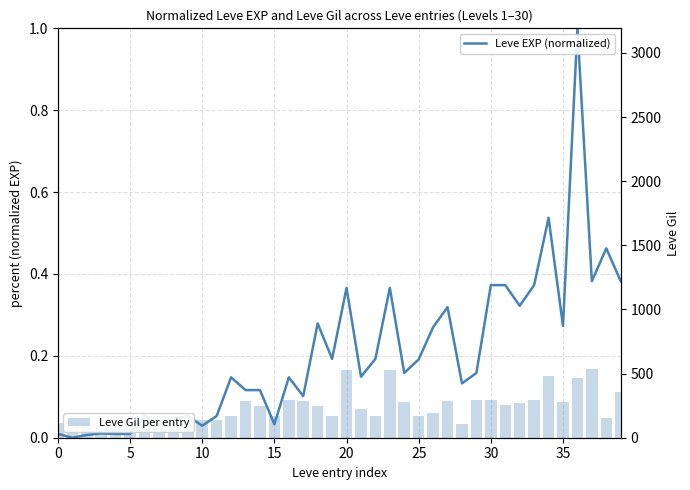

Reading left to right, transcribe all the data shown in this chart.

Leve EXP (normalized): 0.0	0.0	0.0	0.0	0.0	0.0	0.1	0.0	0.0	0.1	0.0	0.1	0.1	0.1	0.1	0.0	0.1	0.1	0.3	0.2	0.4	0.1	0.2	0.4	0.2	0.2	0.3	0.3	0.1	0.2	0.4	0.4	0.3	0.4	0.5	0.3	1.0	0.4	0.5	0.4
Leve Gil per entry: 113.0	116.0	112.0	112.0	113.0	112.0	139.0	170.0	169.0	139.0	140.0	139.0	168.0	288.0	250.0	168.0	293.0	288.0	245.0	173.0	529.0	223.0	173.0	529.0	280.0	166.0	192.0	290.0	105.0	292.0	296.0	252.0	268.0	298.0	485.0	277.0	463.0	532.0	151.0	355.0